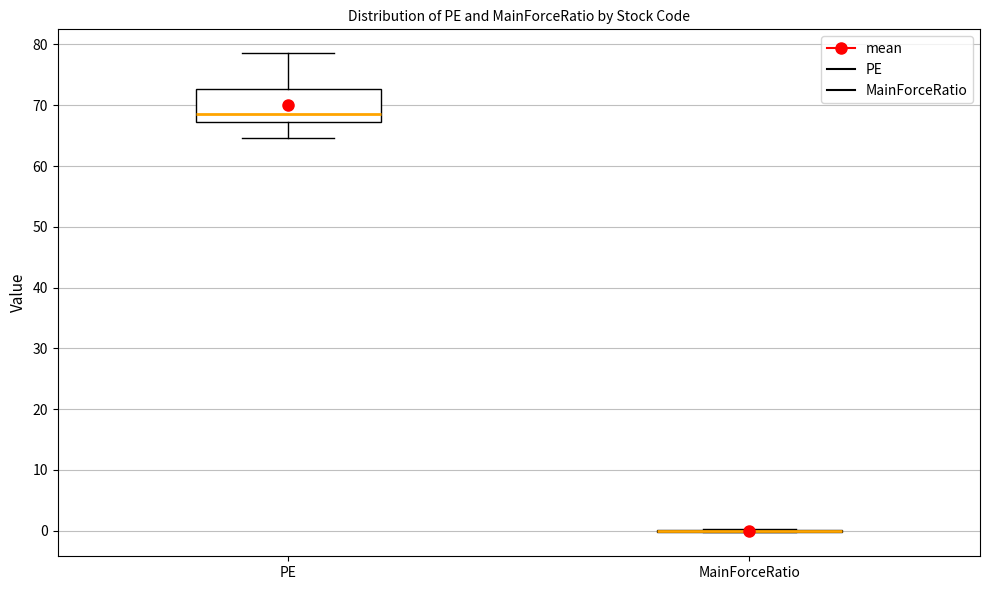

Reading left to right, transcribe this box plot: for each box, give where its median line is, the range the box spans, and where its two whiskers end, as read against the y-axis. The values are not printed on the chart, so give them approximately, as read against the axis.

PE: median 68, box 67 to 73, whiskers 65 to 79
MainForceRatio: box collapsed to a line at 0, whiskers 0 to 0